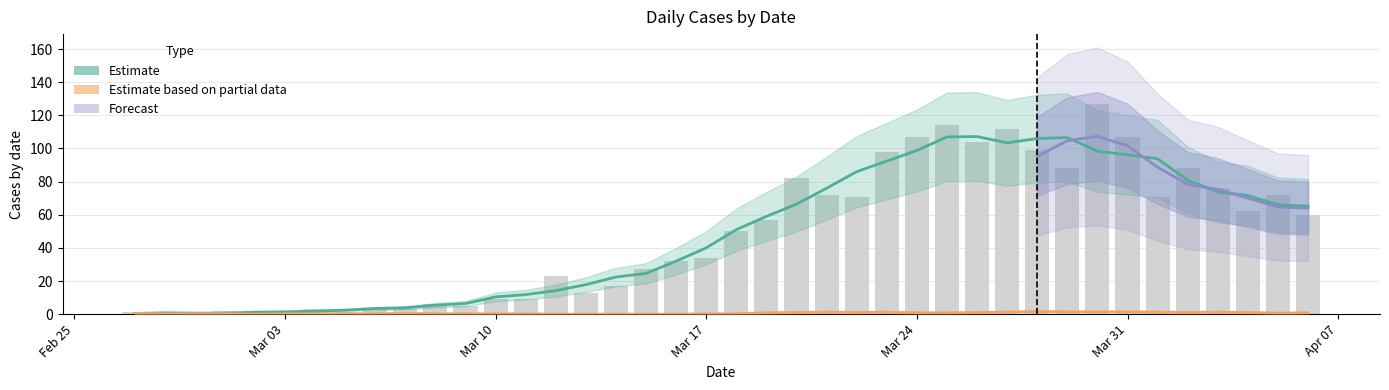

What is the approximate value at 2020-03-05?

1